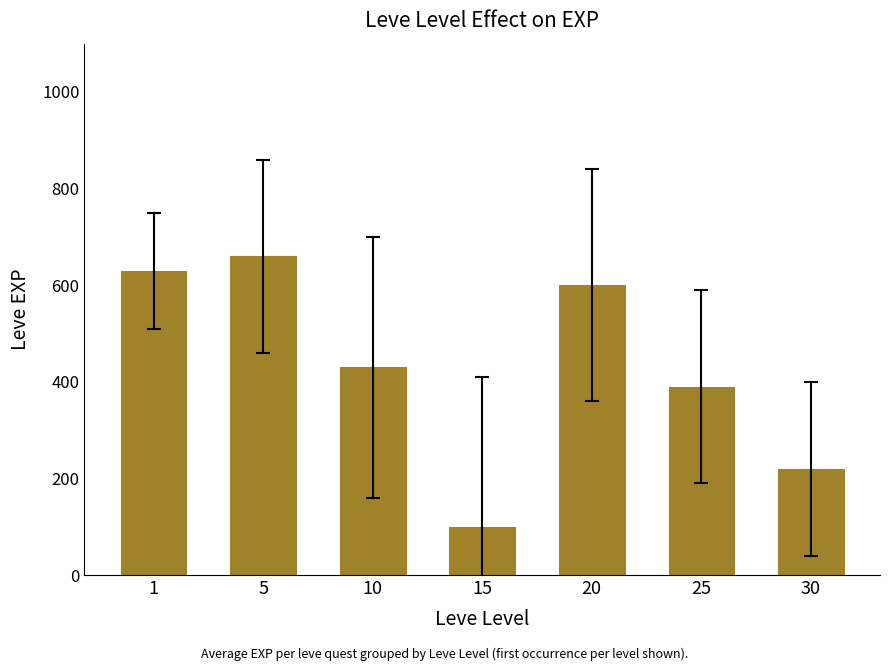

What is the change in value from 10 to 15?

-330